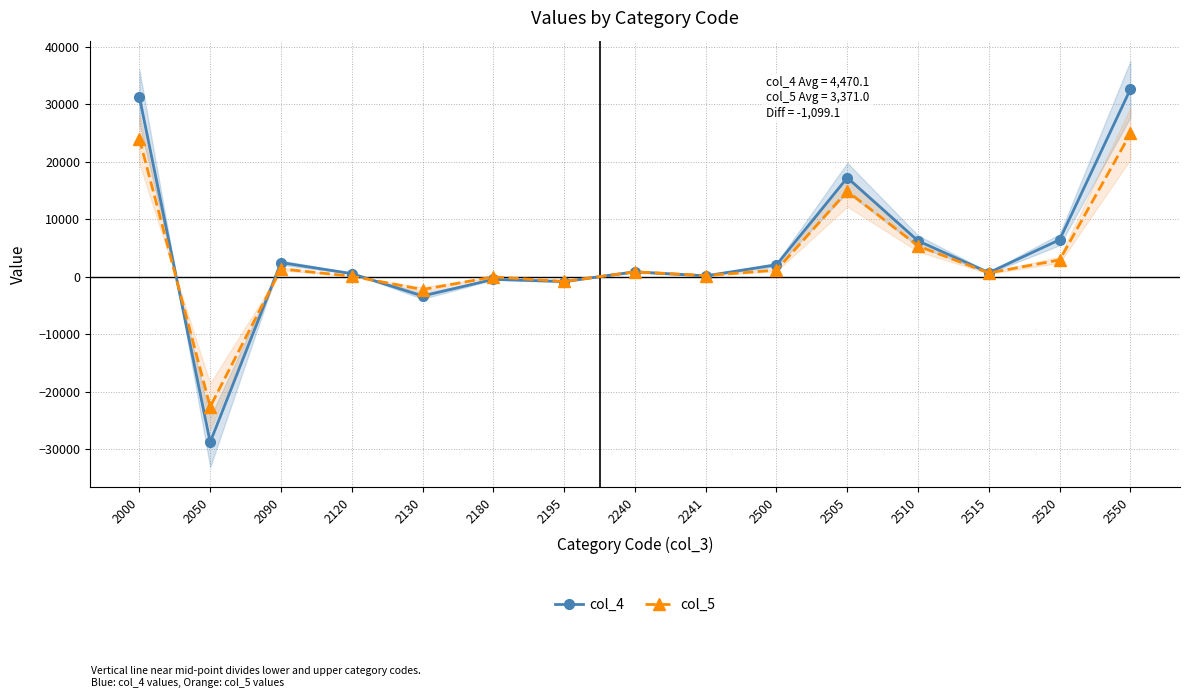

What is the sum of all col_4 values?

67051.6